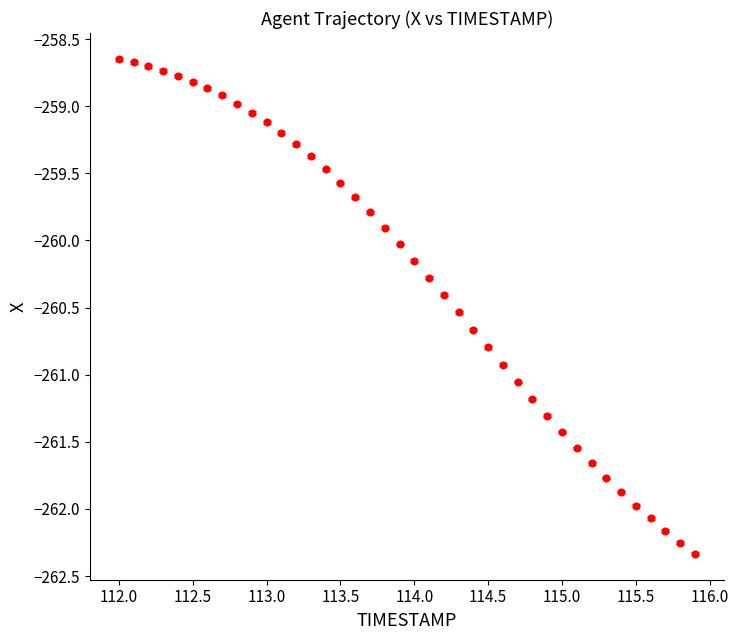

What is the difference between the maximum and minimum values?

3.7